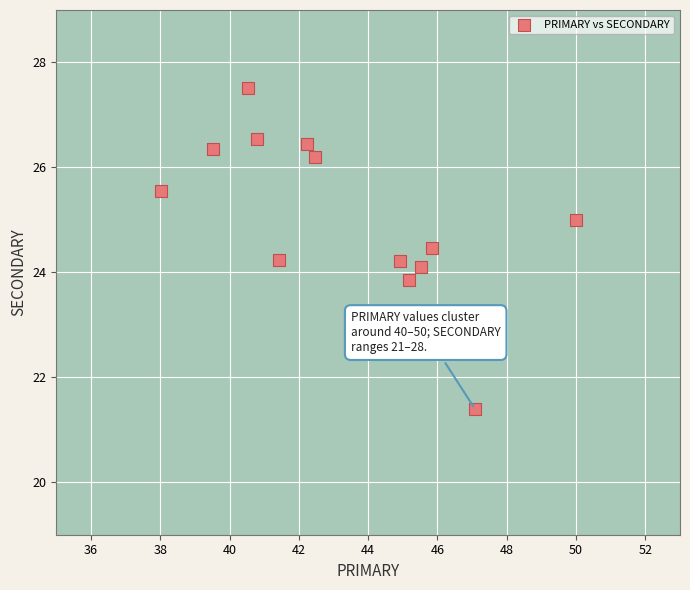

What is the range of Y values (max minus min)?

6.1